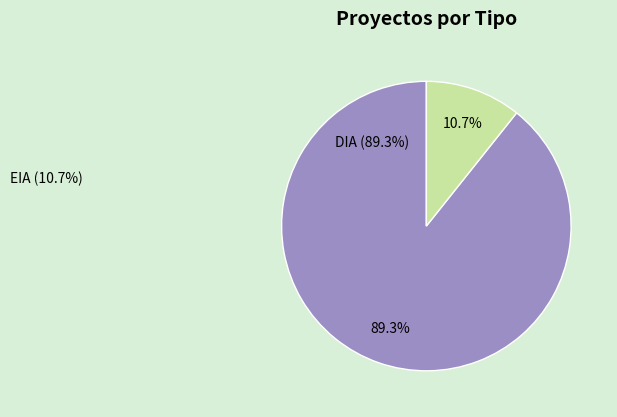

How many slices are in this pie chart?

2